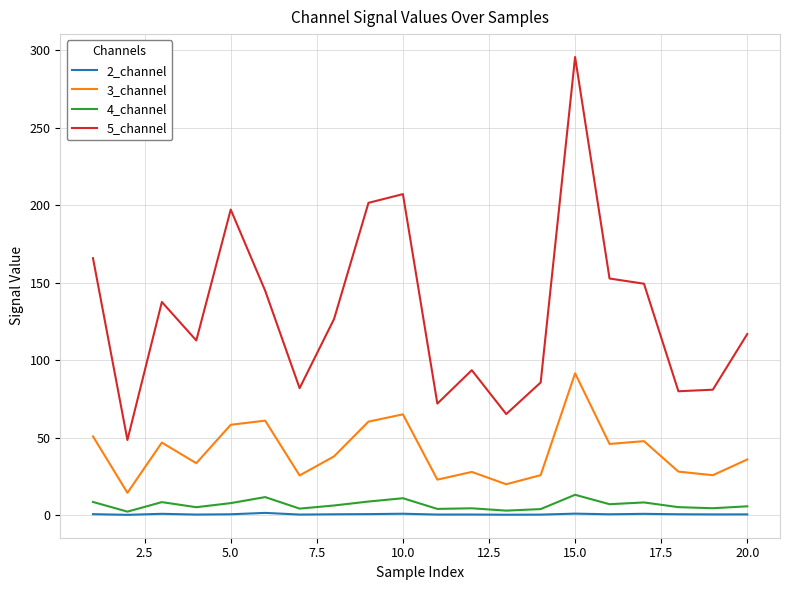

How many values in the 3_channel series exceed 37?

10